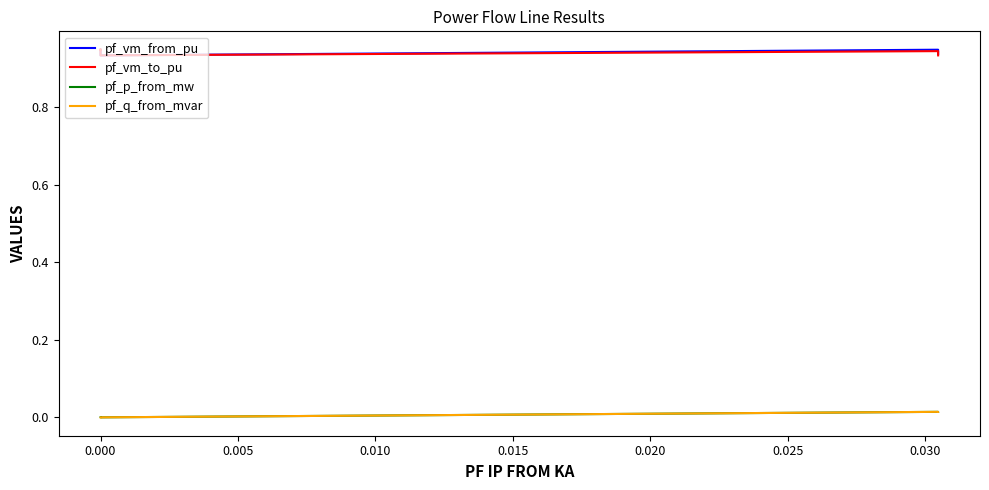

True or false: pf_vm_to_pu and pf_q_from_mvar cross at least once.

False